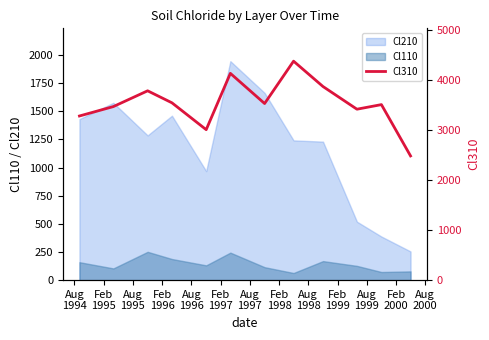

What is the minimum value for Cl210?

254.7